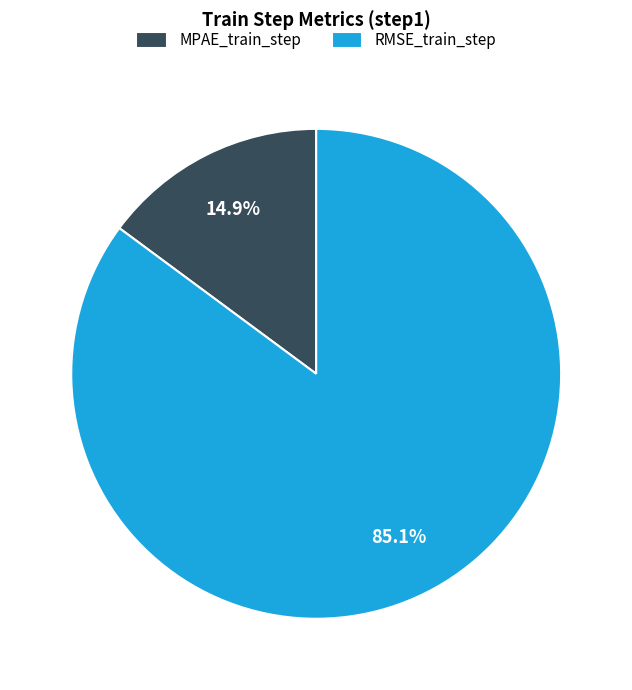

What is the smallest slice in the pie chart?

MPAE_train_step